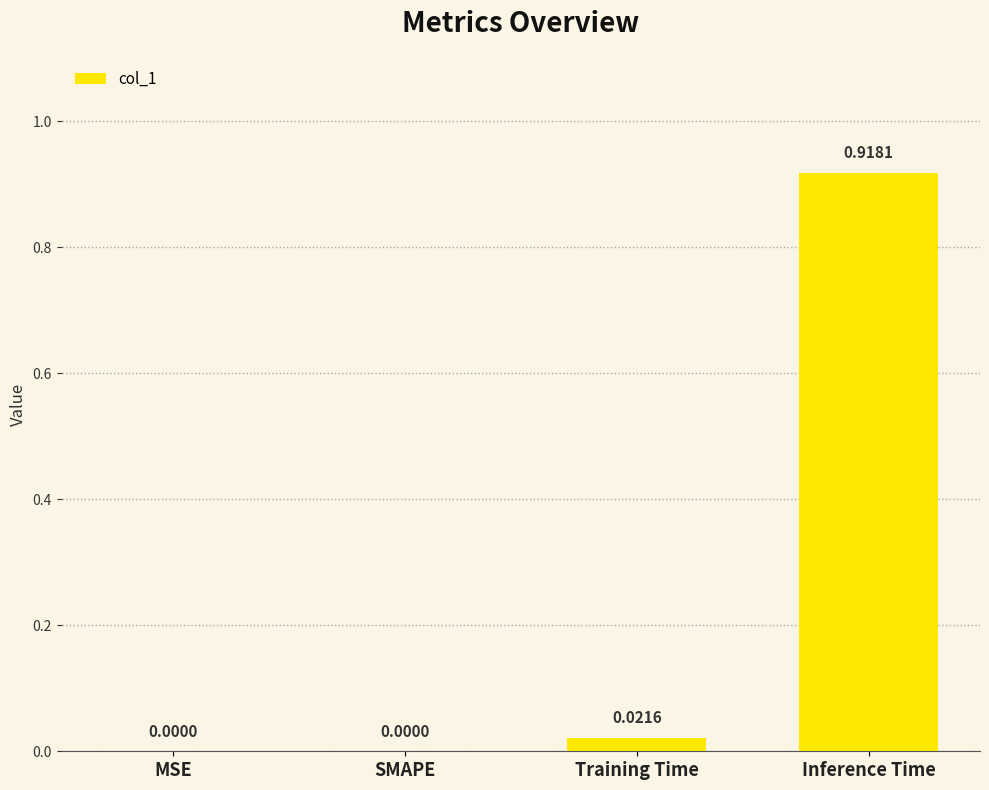

Which category has the highest value across all series?

Inference Time